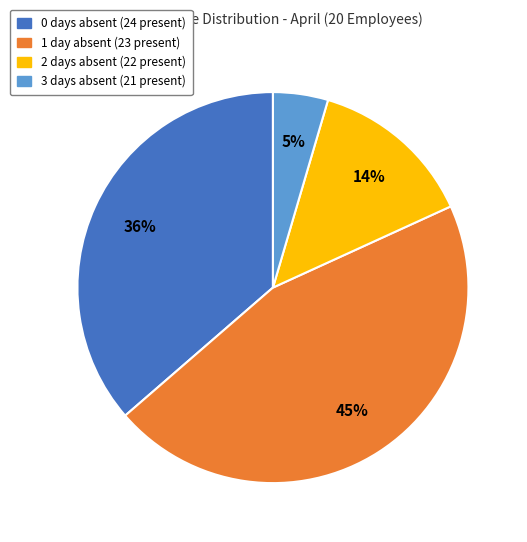

To the nearest percent, what is the average slice percentage?

25%